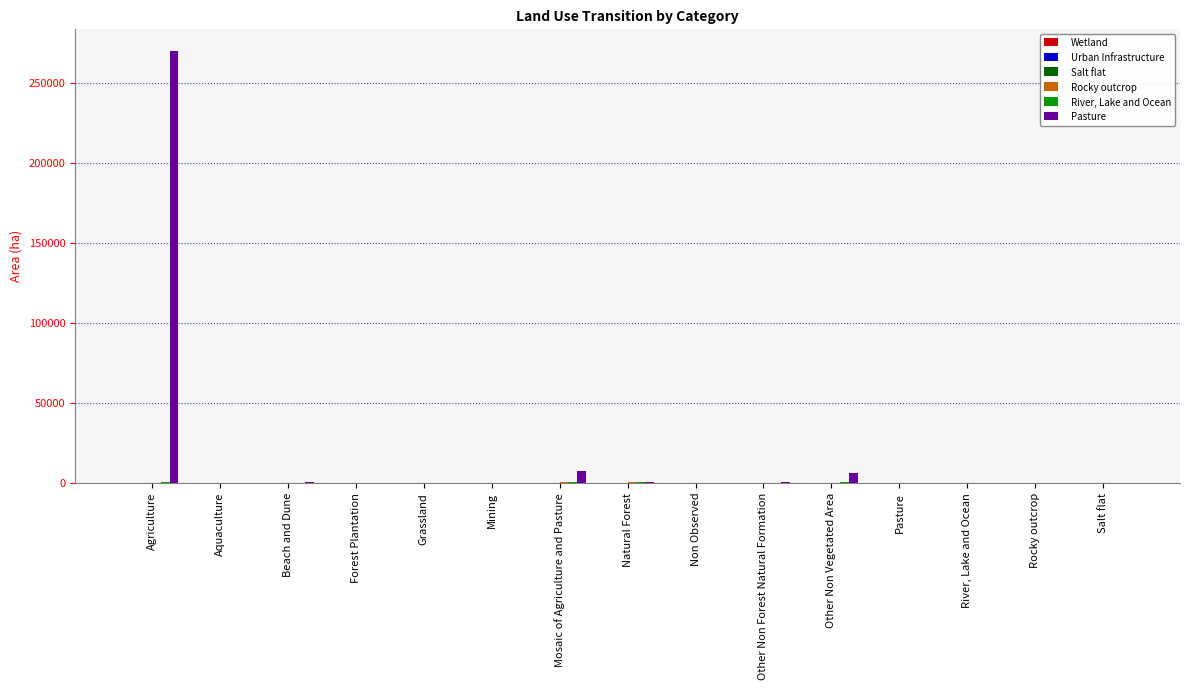

Which series has the largest total across all categories?

Pasture